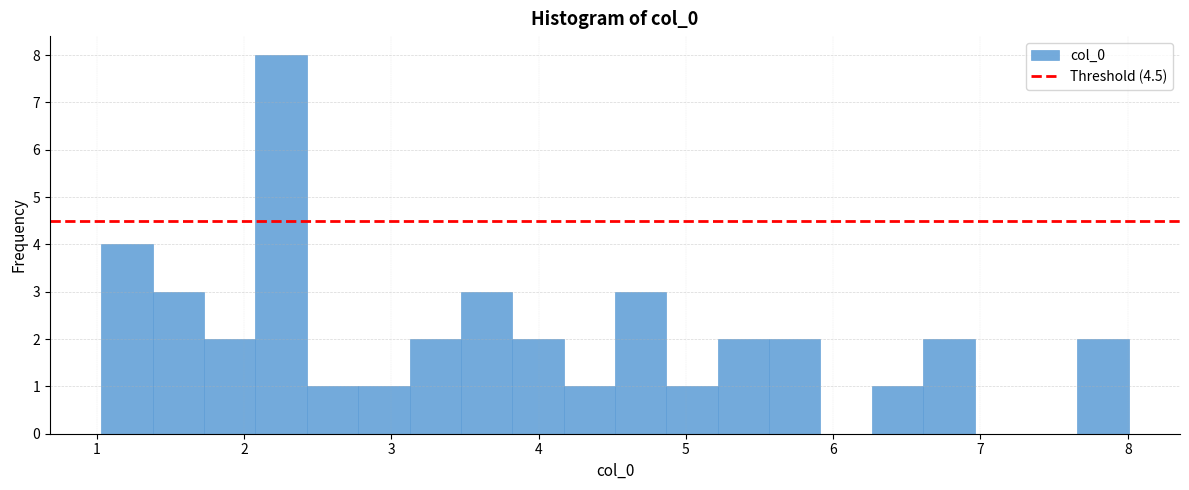

Around what value on the x-axis is the tallest bar? Give the approximate position of its centre, as read against the axis.

2.3